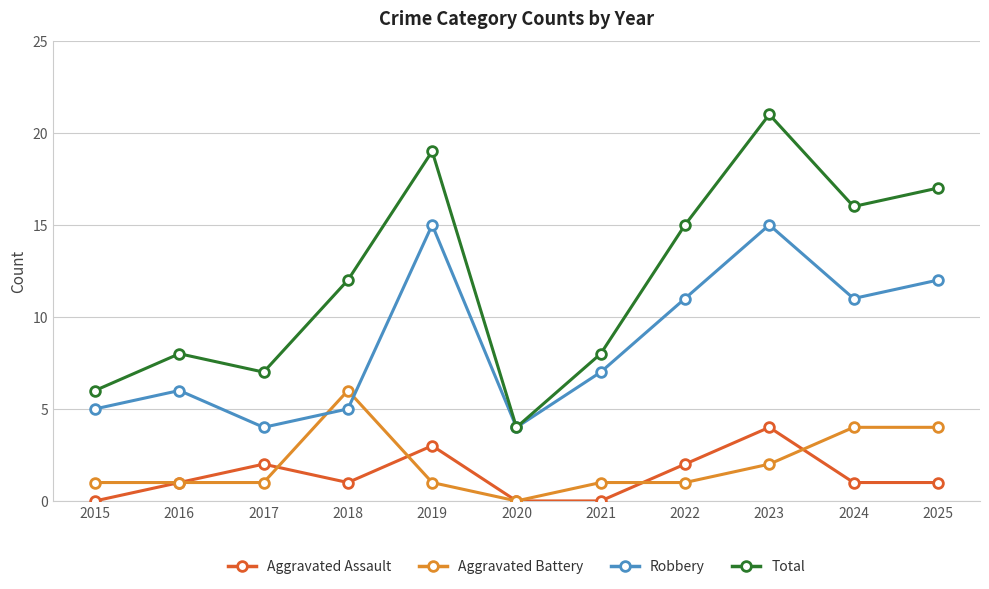

What is the average value of the Robbery series?

9